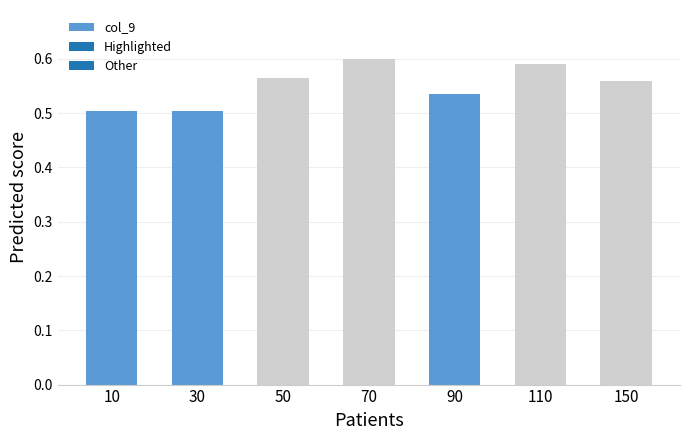

How many values are between 0 and 1?

7